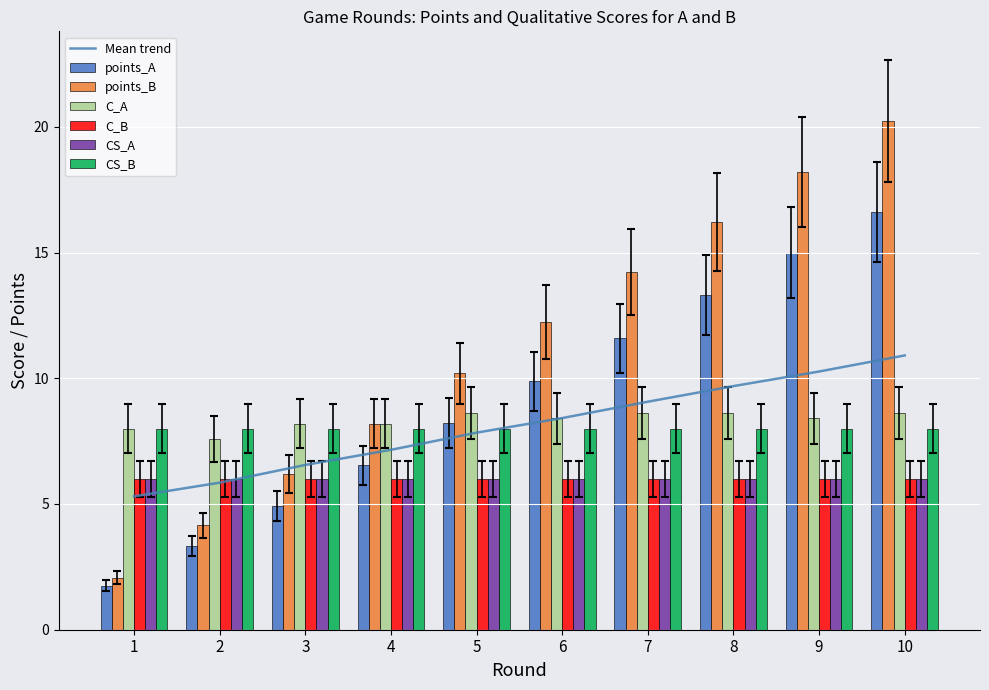

At how many categories does at least one series exceed 11?

4